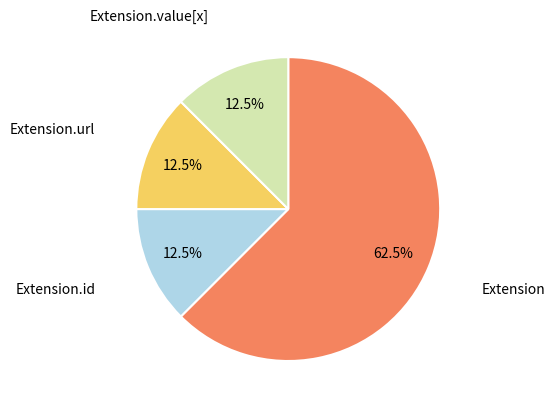

Is there a majority slice in this chart?

Yes